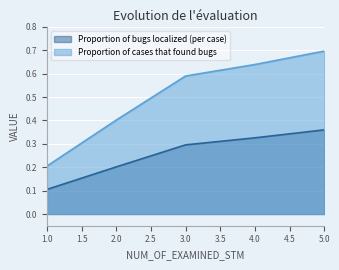

The value of Proportion of bugs localized (per case) at 3 is 0.3. True or false?

True